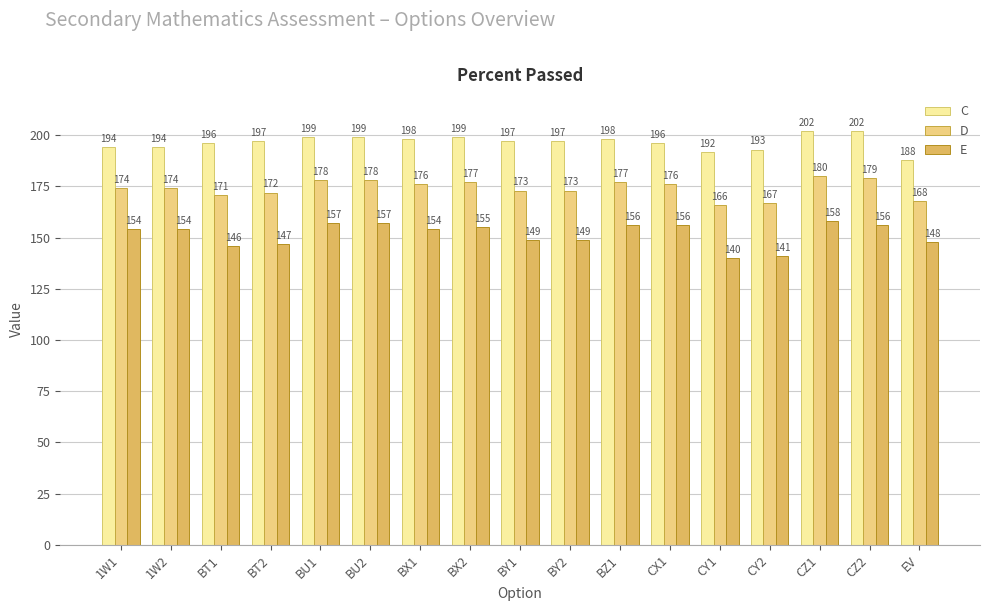

How many data points in C are less than 197?

7